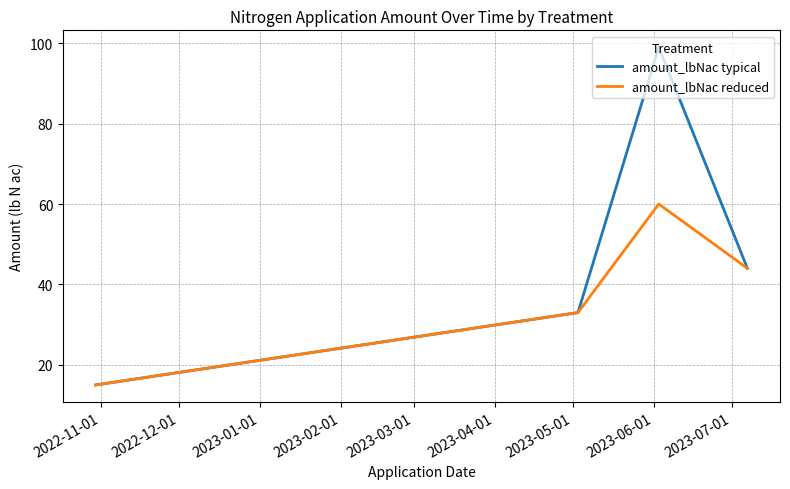

At how many categories does at least one series exceed 35?

2